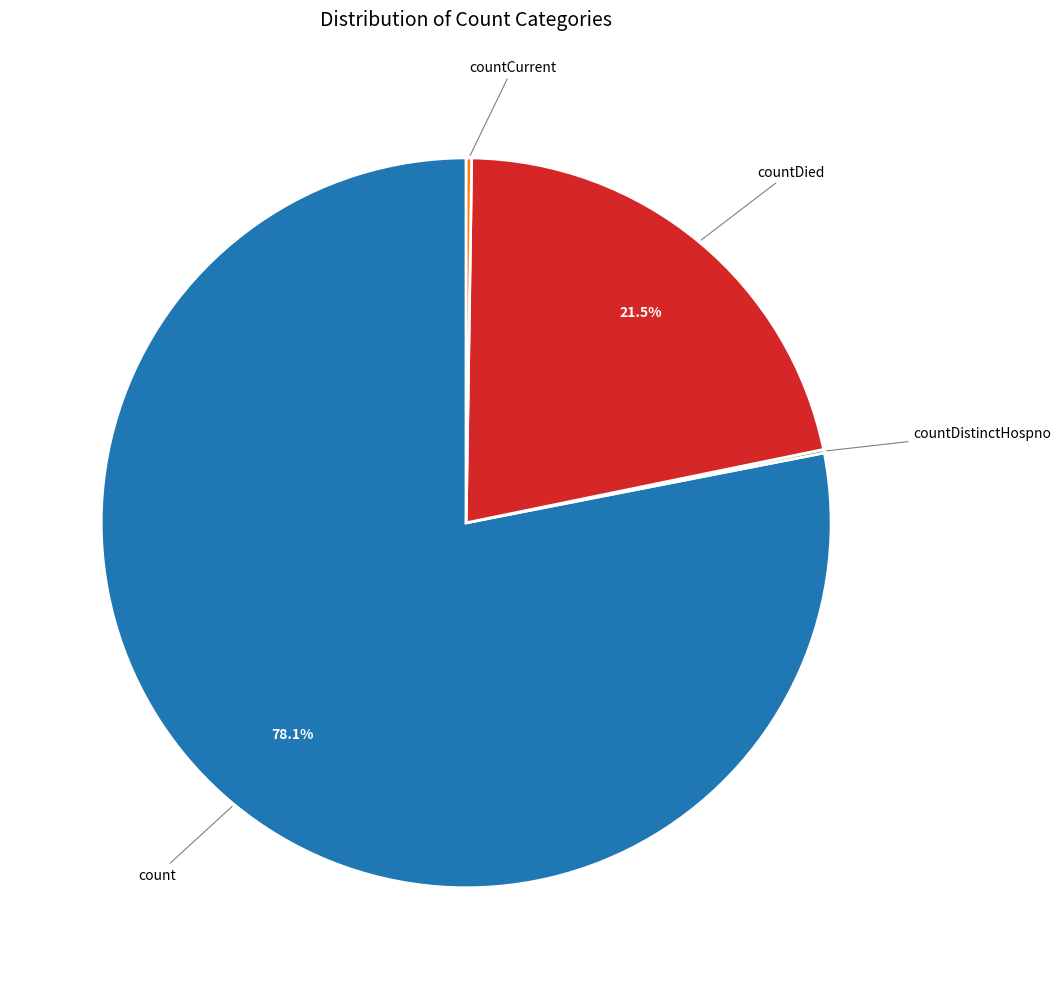

Which slice is the largest?

count